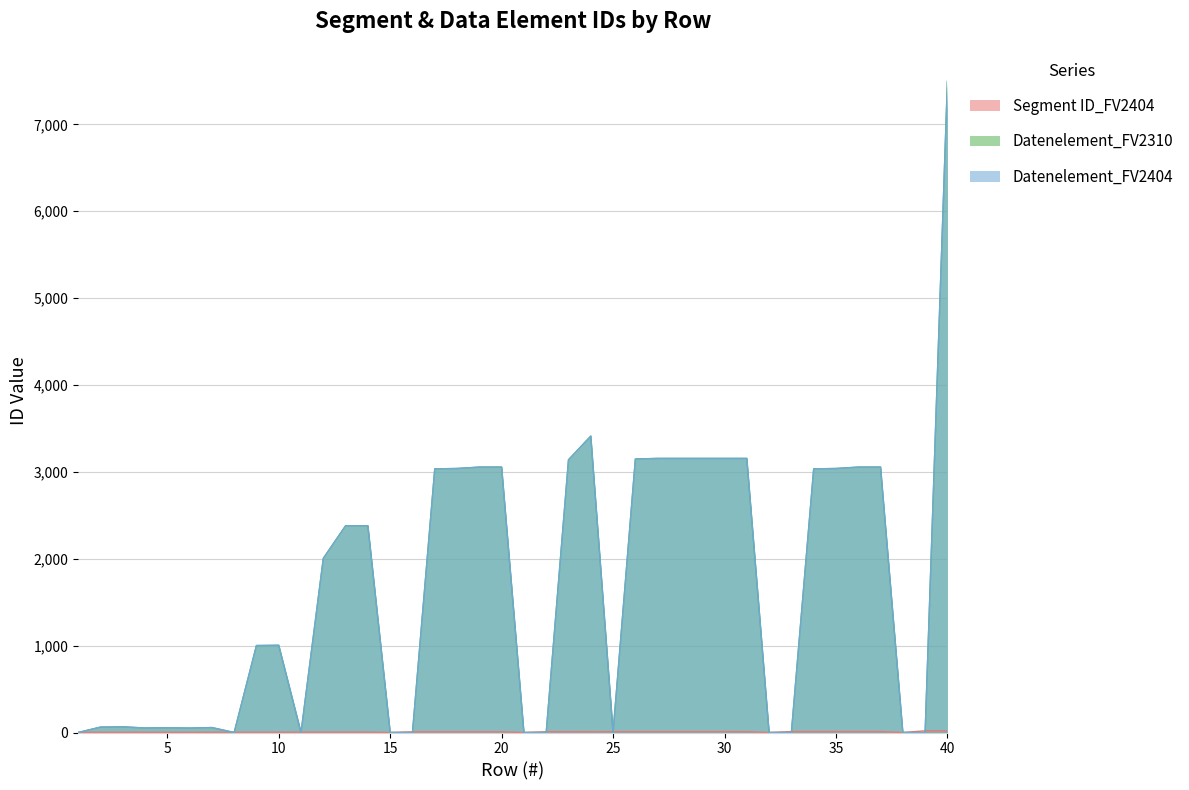

List the labels in order of Segment ID_FV2404 value, largest first.

39, 40, 33, 34, 35, 36, 37, 25, 26, 27, 28, 29, 30, 31, 22, 23, 24, 16, 17, 18, 19, 20, 11, 12, 13, 14, 8, 9, 10, 1, 2, 3, 4, 5, 6, 7, 15, 21, 32, 38